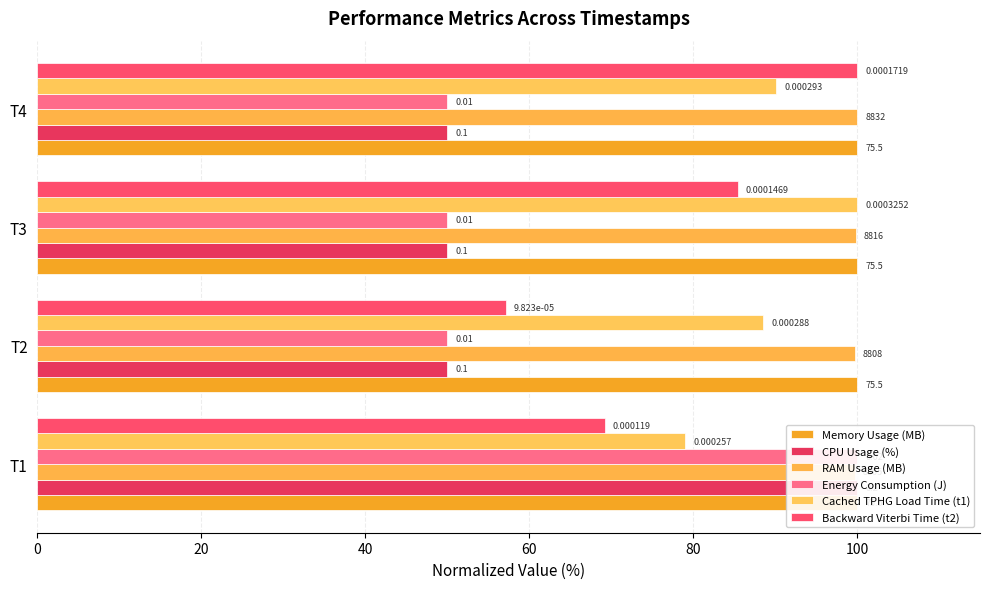

Is it true that Energy Consumption (J) equals 15.3 at T3?

False